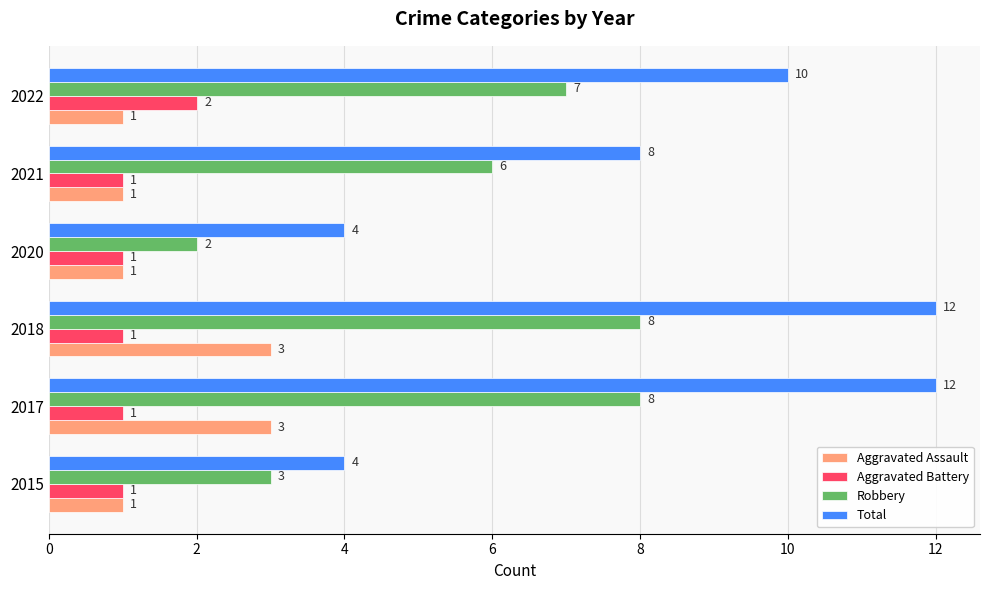

How many data points in Total are less than 10?

3